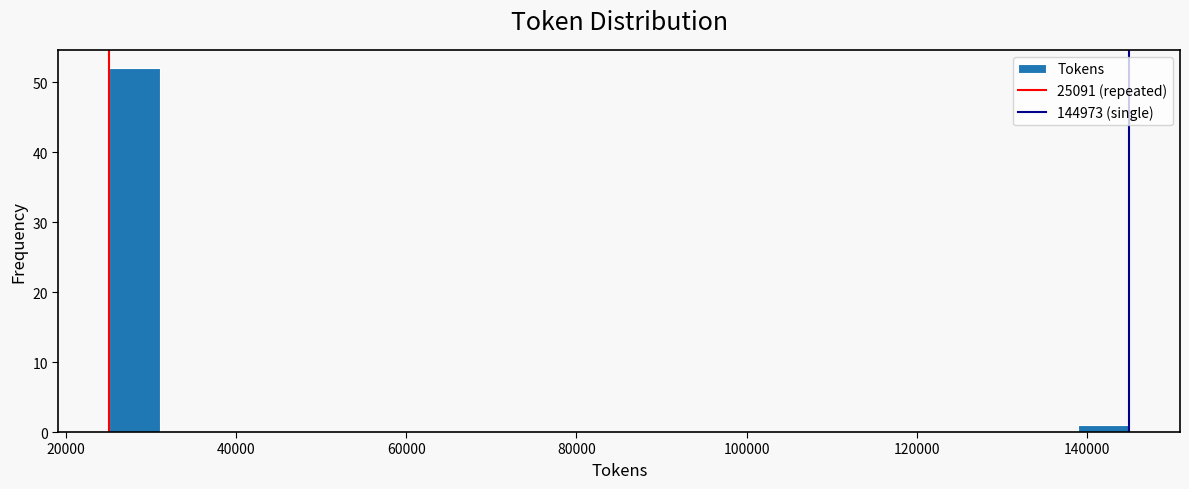

Read against the x-axis, roughly where is the centre of the tallest bar?

28000